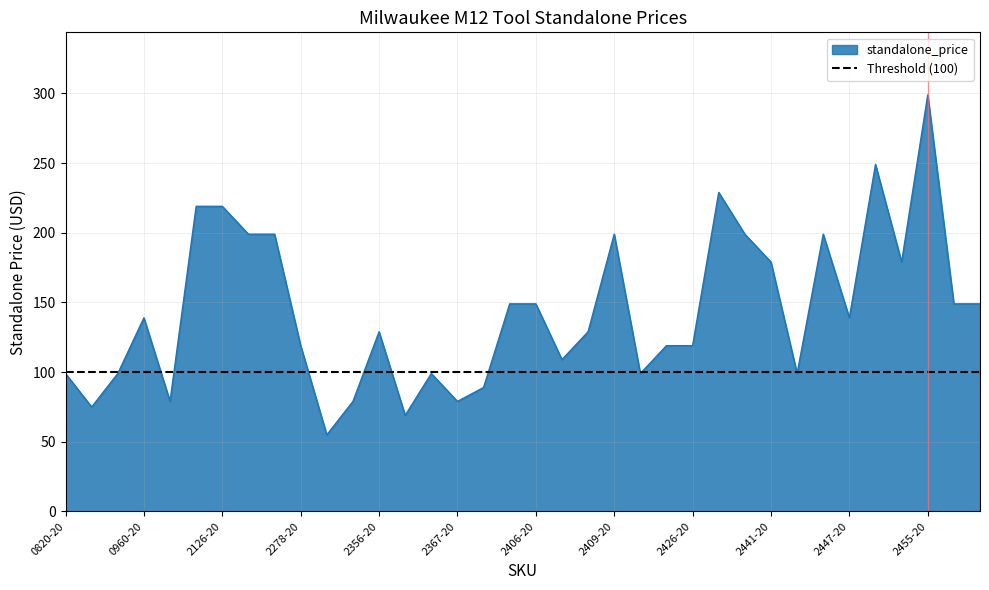

Reading left to right, what are all the values shown in this chart?

99.0	75.0	99.0	139.0	79.0	219.0	219.0	199.0	199.0	119.0	55.0	79.0	129.0	69.0	99.0	79.0	89.0	149.0	149.0	109.0	129.0	199.0	99.0	119.0	119.0	229.0	199.0	179.0	99.0	199.0	139.0	249.0	179.0	299.0	149.0	149.0